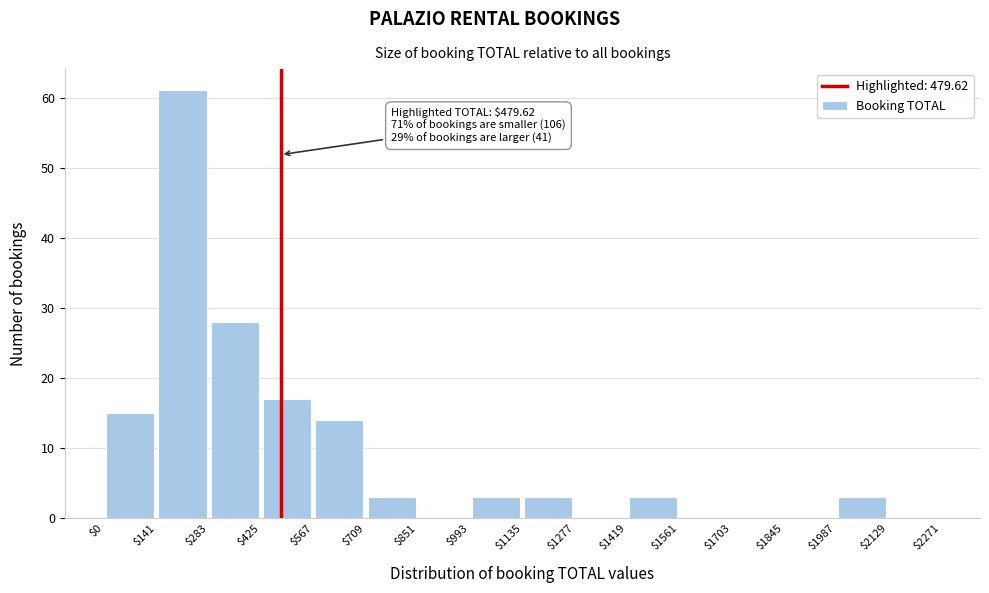

Which range on the x-axis has the tallest bar?

$141 to $283